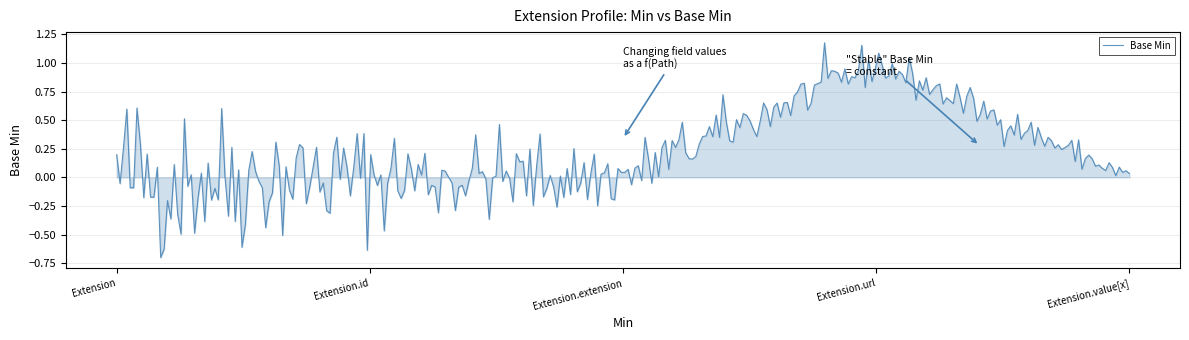

What is the minimum value shown in the chart?

-0.7